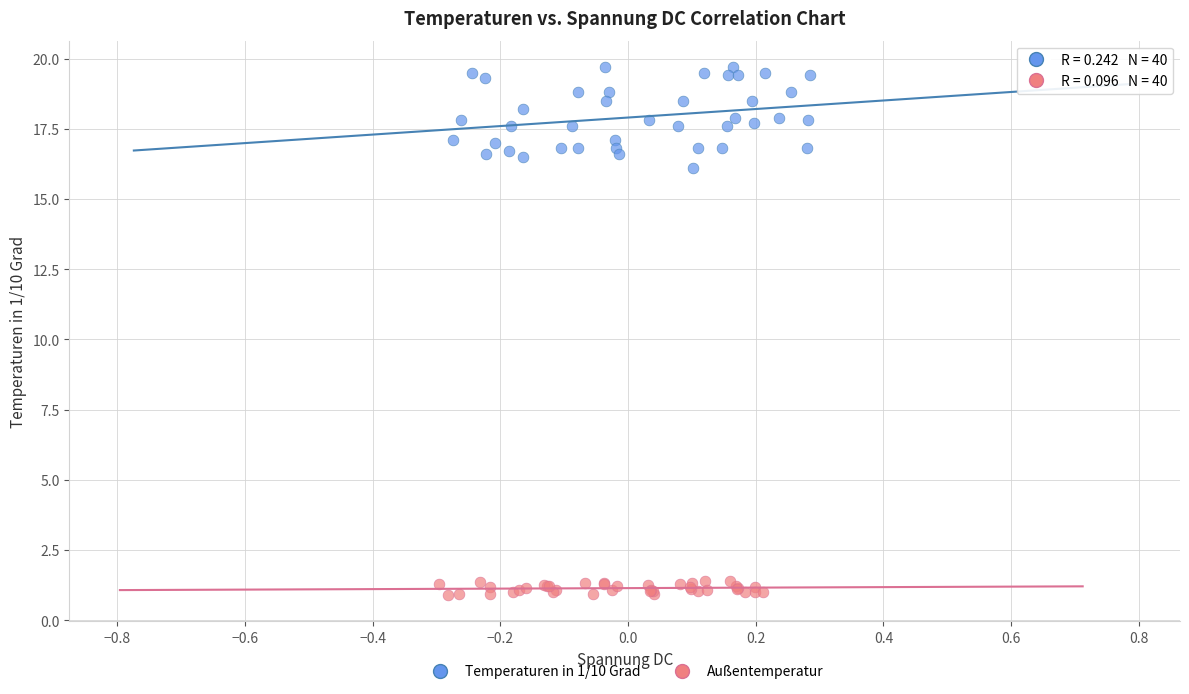

What are all the series names shown in the legend?

Temperaturen in 1/10 Grad, Außentemperatur